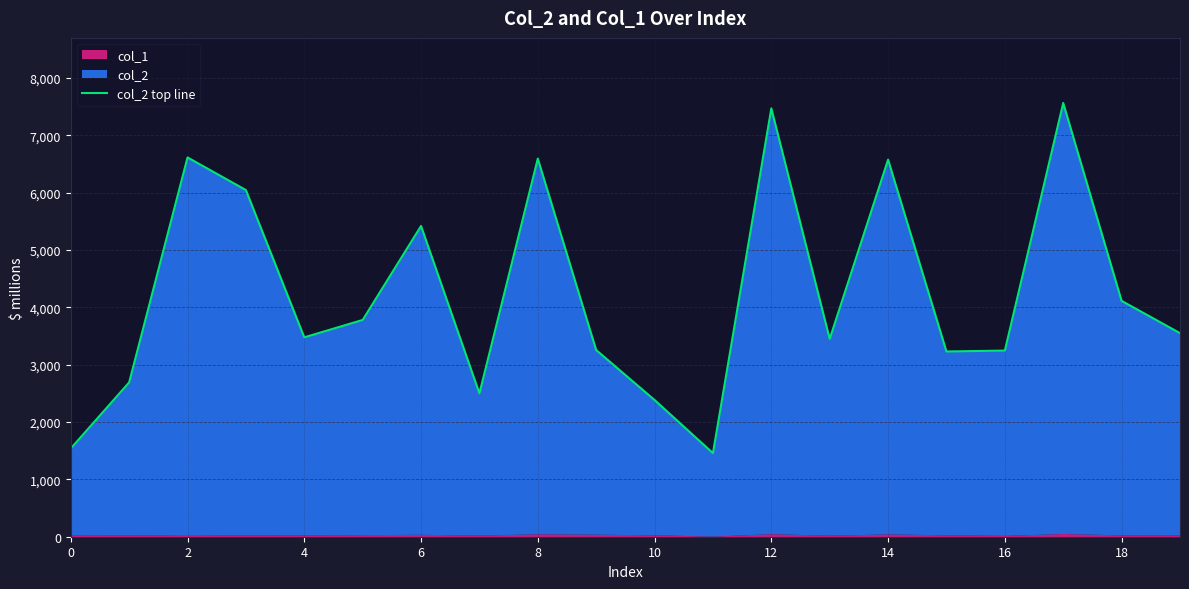

Which label corresponds to the smallest value in the chart?

11